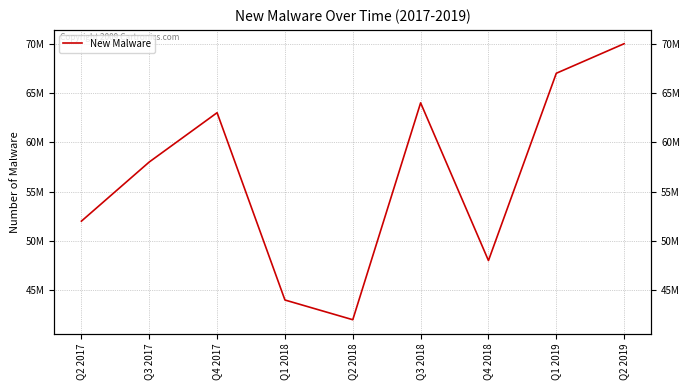

What is the smallest value displayed?

42000000